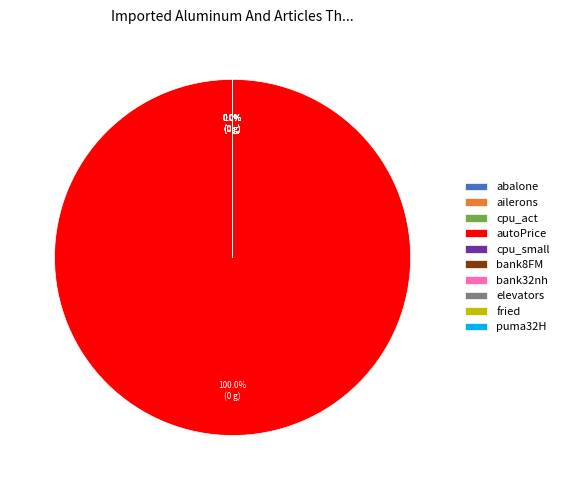

How many slices are in this pie chart?

10